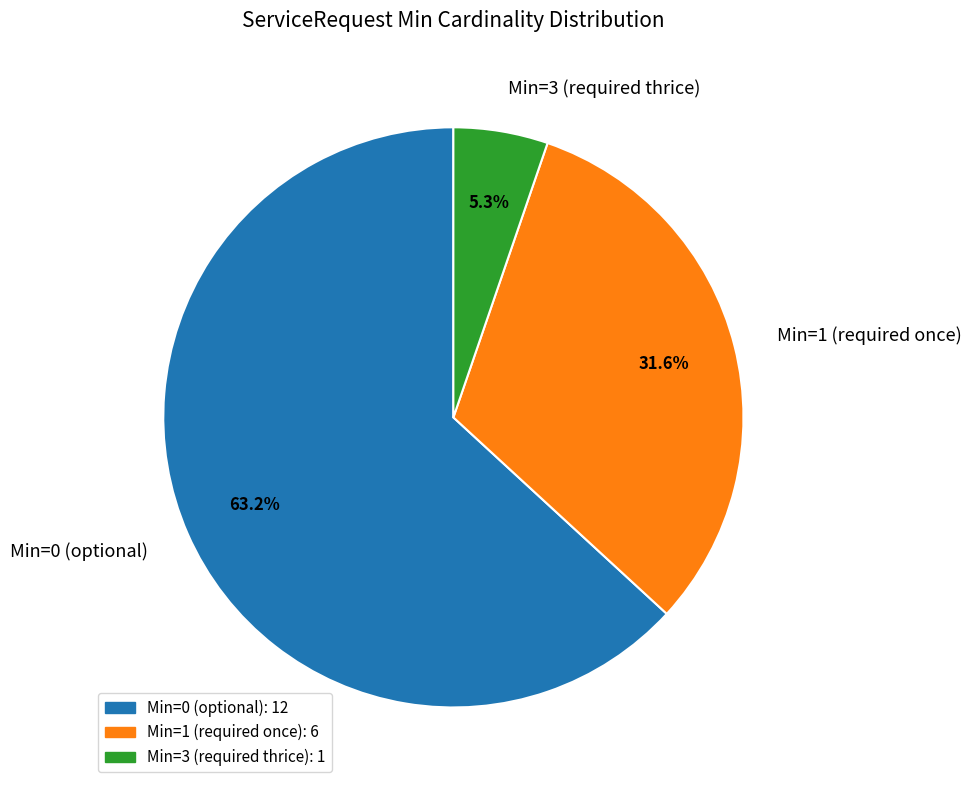

Which has a higher value, Min=0 (optional) or Min=1 (required once)?

Min=0 (optional)